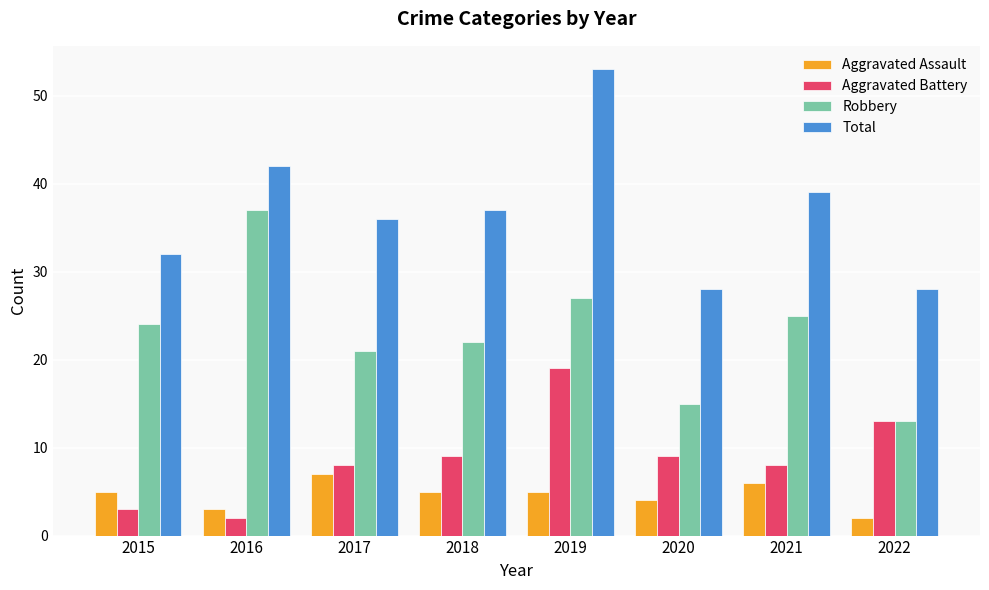

What is the value of the Robbery bar at the 6th from the left?

15